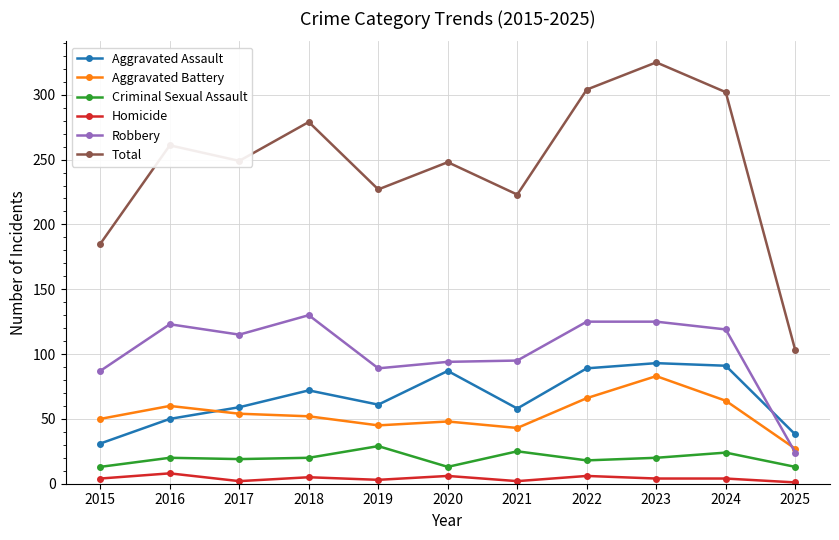

Count the Homicide values in the range 2 to 6.

9